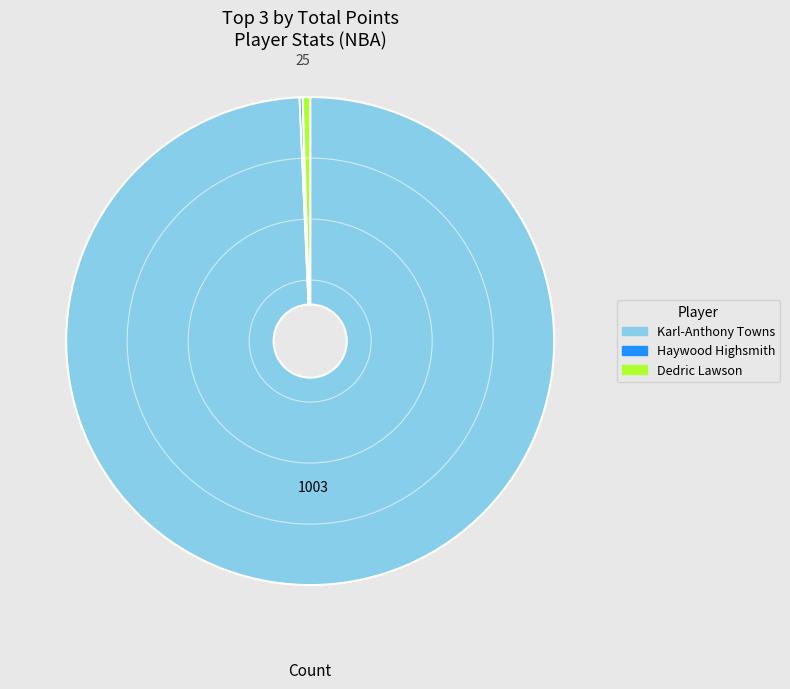

Is the sum of Dedric Lawson and Karl-Anthony Towns greater than half?

Yes